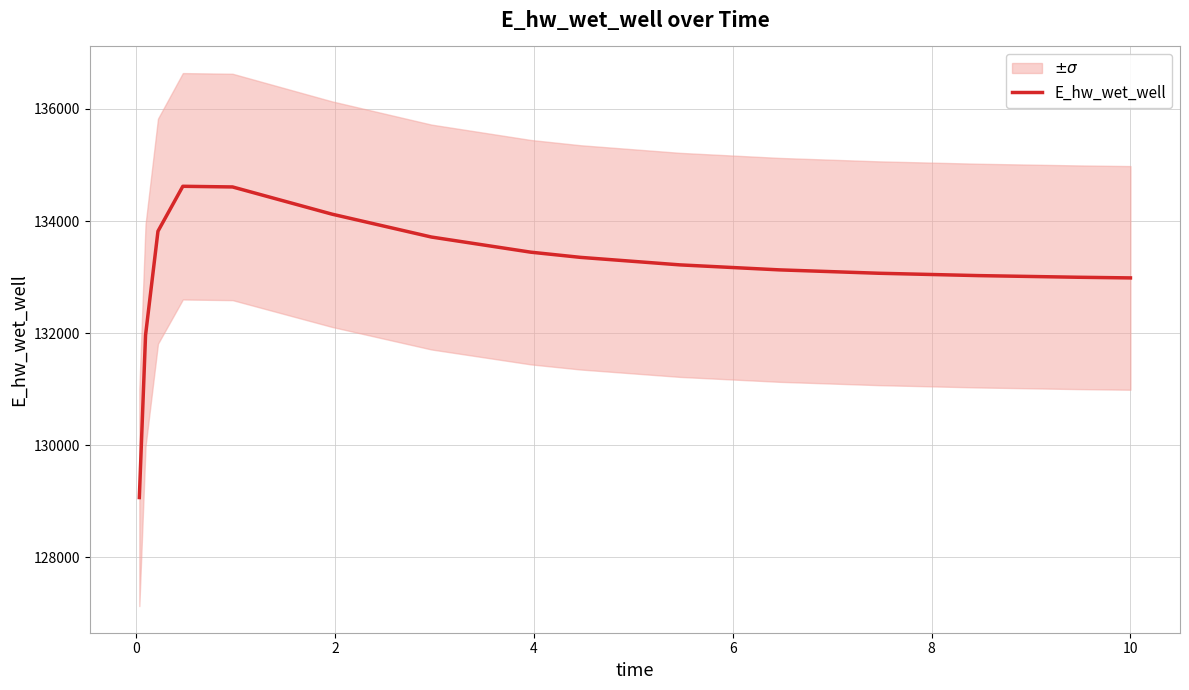

What is the minimum value for E_hw_wet_well?

129067.2